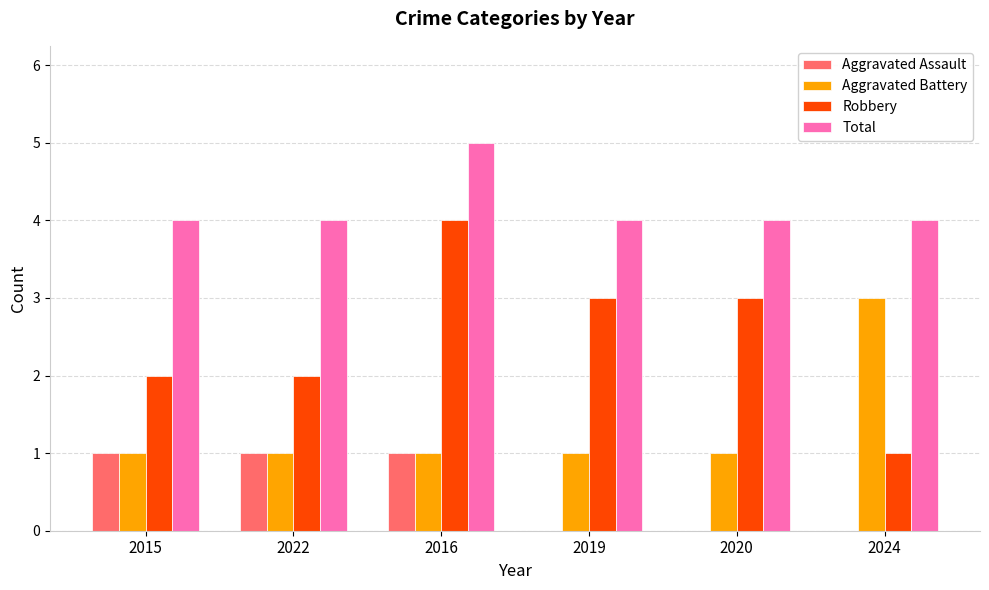

What is the sum of the Robbery values at 2022 and 2019?

5